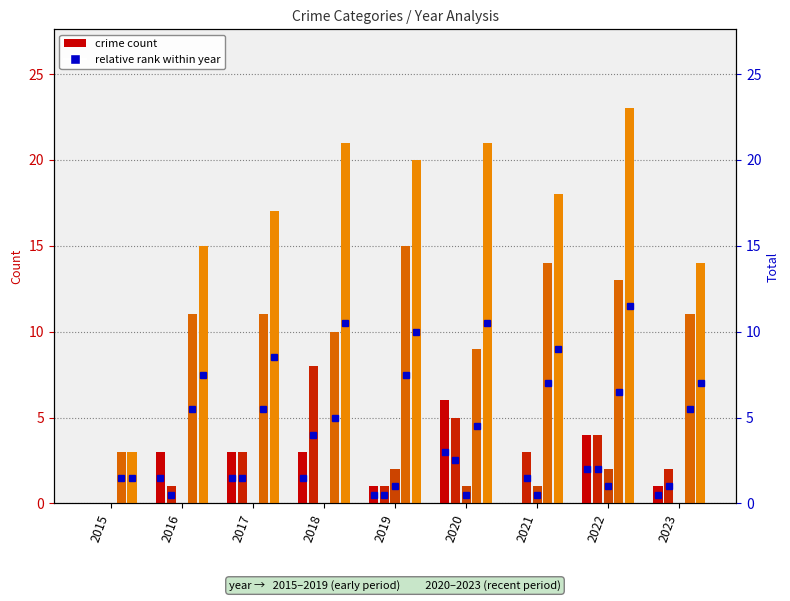

Is the value of Total at 2023 greater than the value of Aggravated Battery at 2017?

Yes